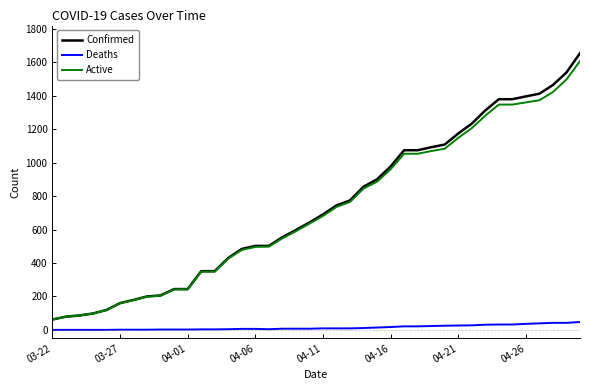

Which series has the largest range (max minus min)?

Confirmed